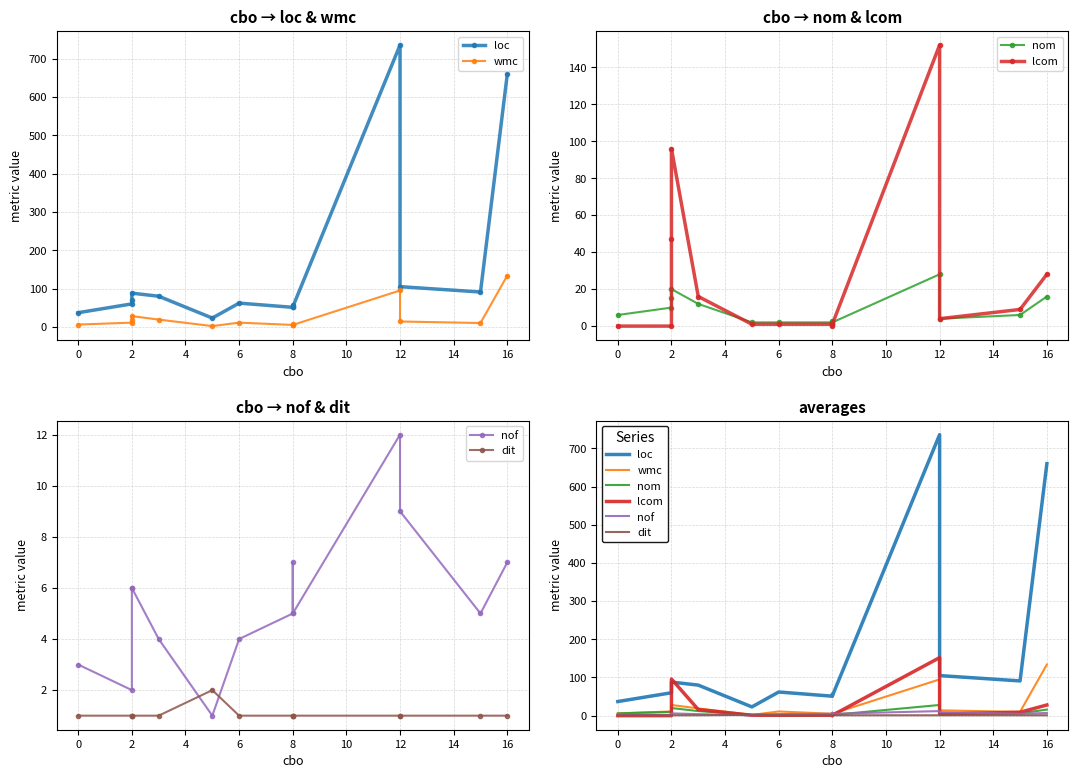

Reading left to right, transcribe all the data shown in this chart.

loc: 37	60	69	88	80	23	62	51	56	52	736	105	91	660
wmc: 6	11	19	28	19	2	11	5	8	5	95	14	10	134
nom: 6	10	15	20	12	2	2	2	3	2	28	4	6	16
lcom: 0	0	47	96	16	1	1	1	0	1	152	4	9	28
nof: 3	2	6	6	4	1	4	5	7	5	12	9	5	7
dit: 1	1	1	1	1	2	1	1	1	1	1	1	1	1